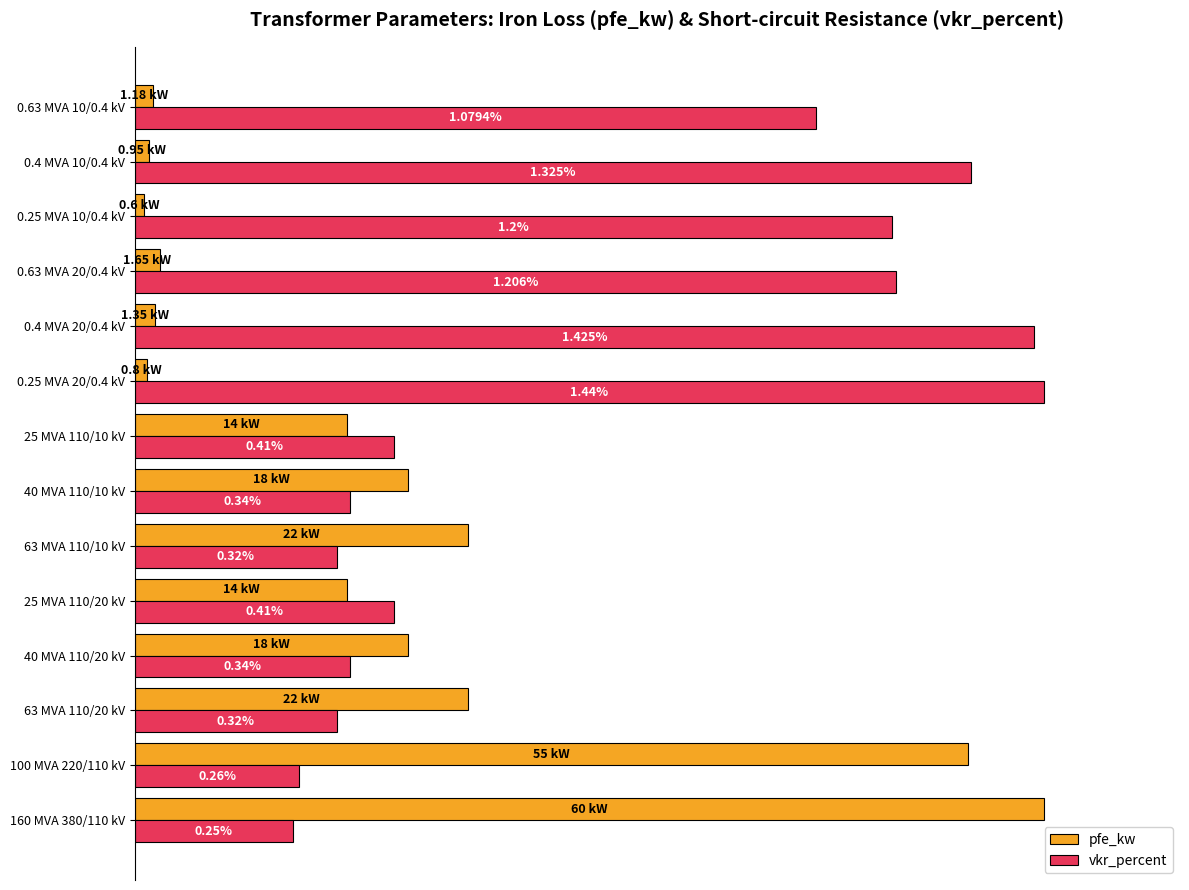

Reading left to right, extract all data points from this chart.

pfe_kw: 100.0	91.7	36.7	30.0	23.3	36.7	30.0	23.3	1.3	2.3	2.8	1.0	1.6	2.0
vkr_percent: 17.4	18.1	22.2	23.6	28.5	22.2	23.6	28.5	100.0	99.0	83.8	83.3	92.0	75.0